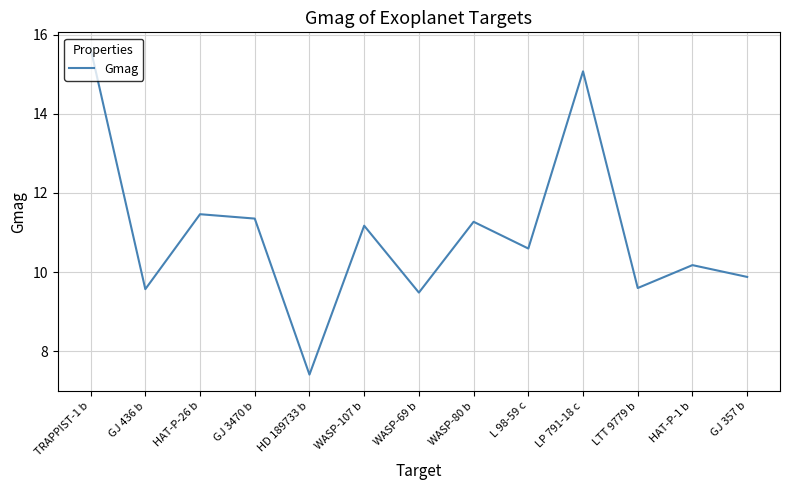

What is the sum of the values at LTT 9779 b and GJ 357 b?

19.5